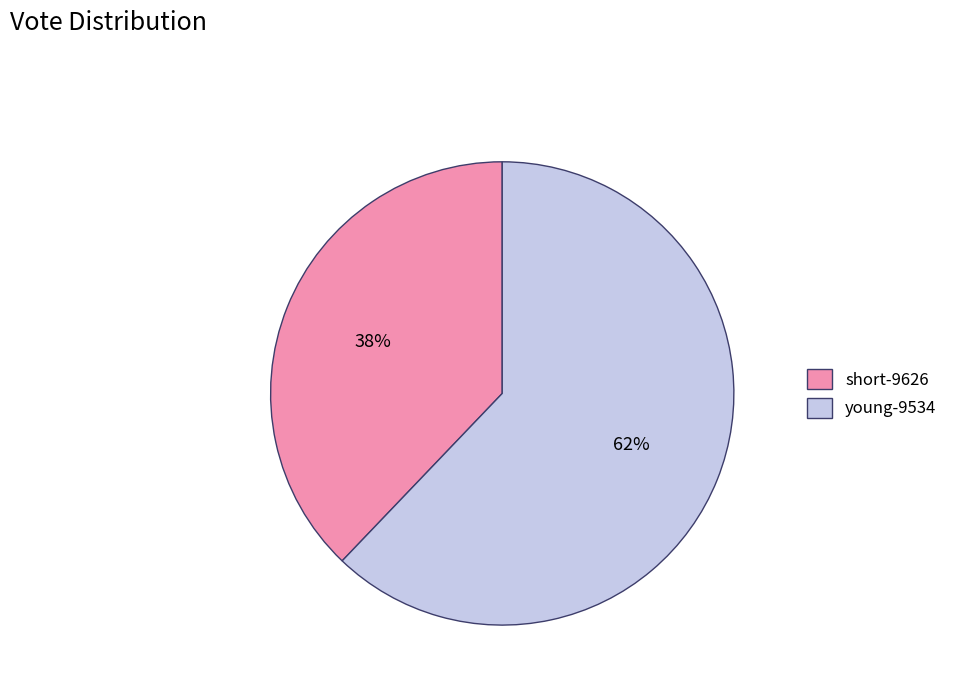

Is young-9534 the majority of the pie?

Yes